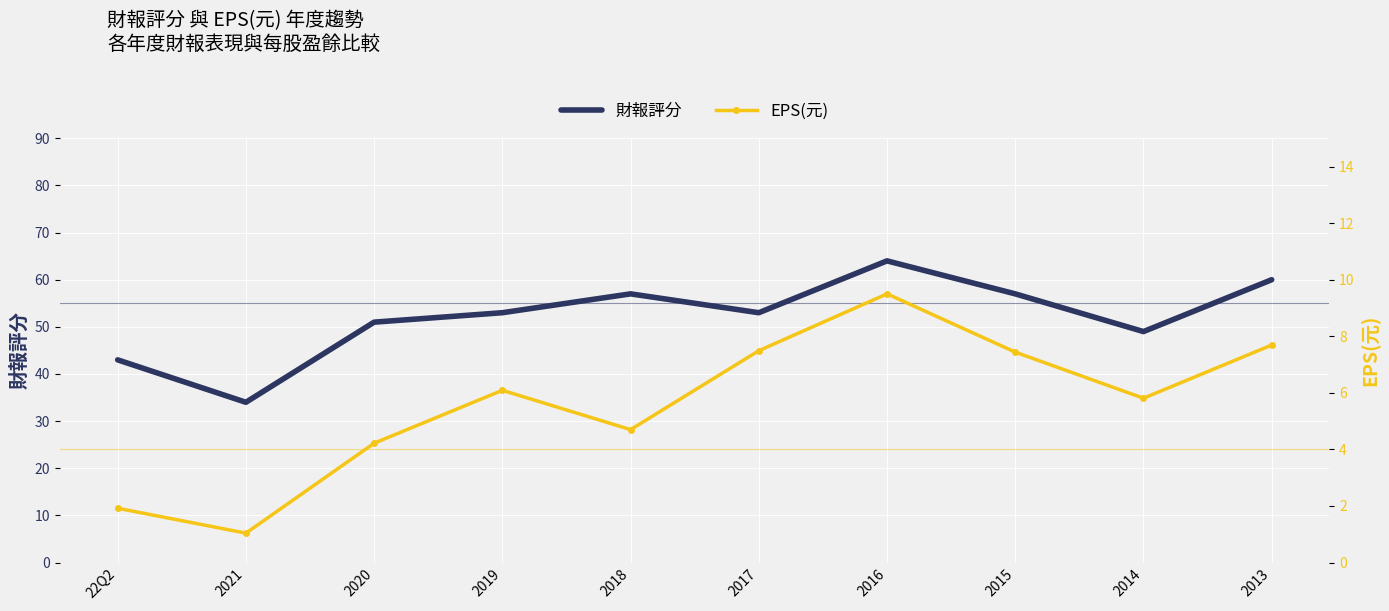

Where is the first local minimum for 財報評分?

2021